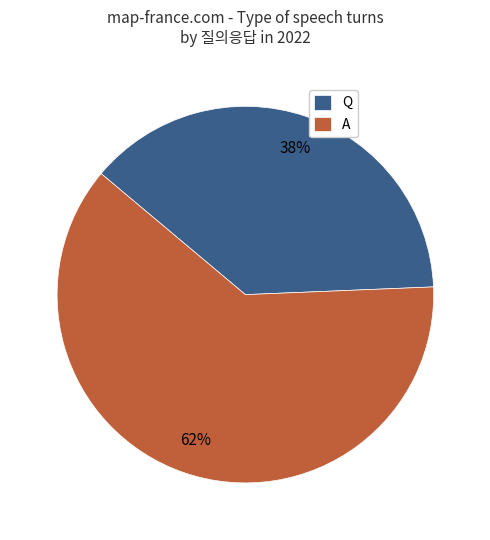

Which has a higher value, Q or A?

A